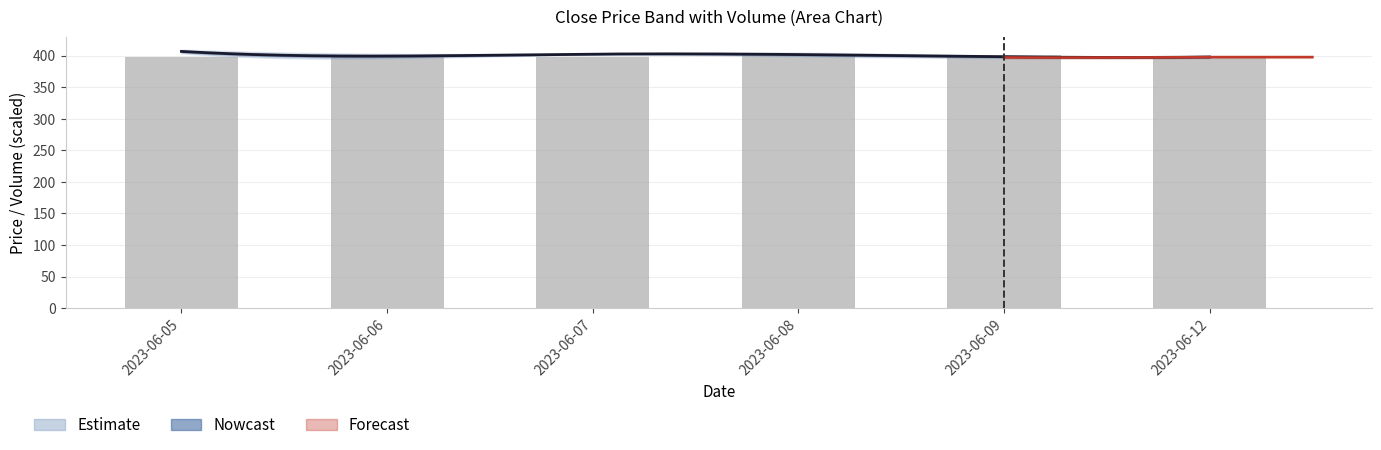

How many values exceed 400?

3